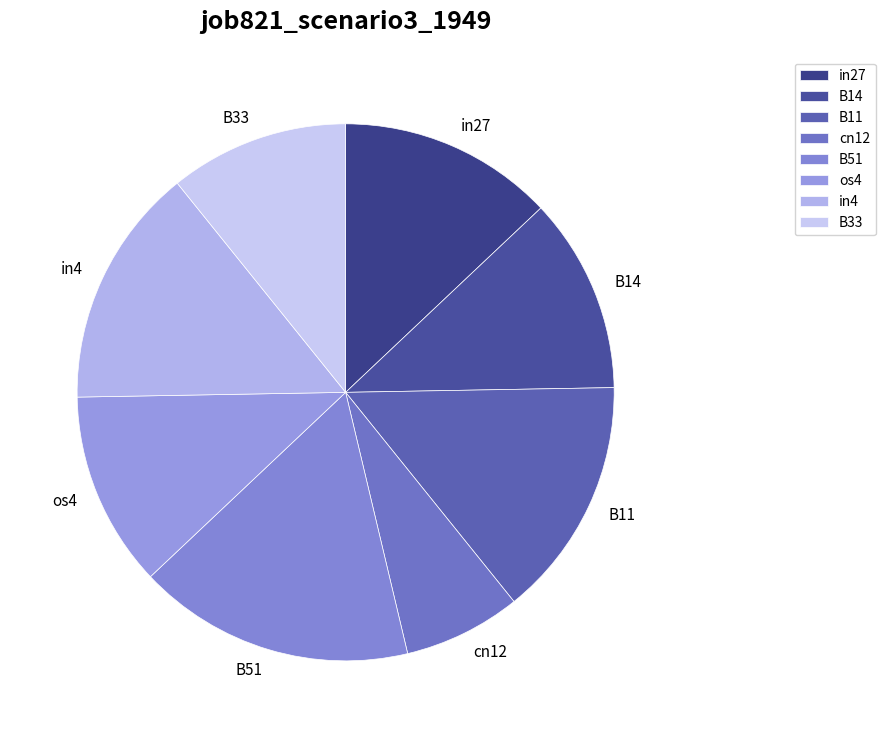

Is it true that in4 is 14% of the pie?

True